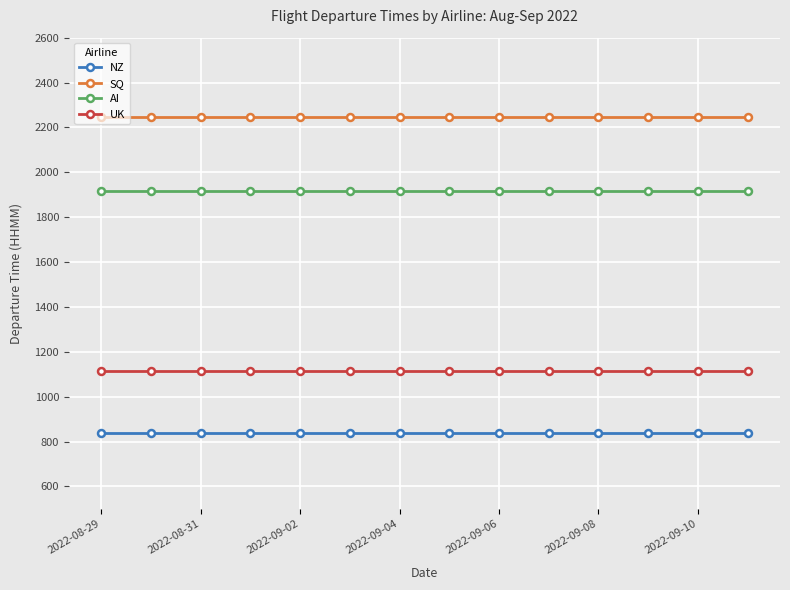

How many lines are shown in the chart?

4